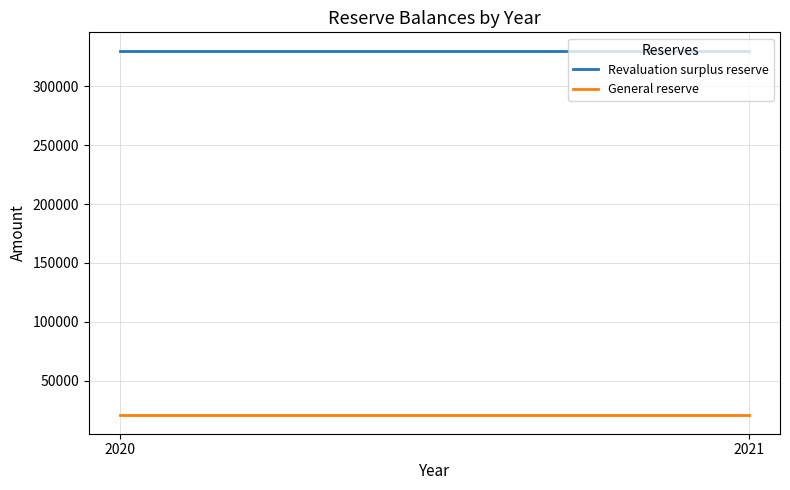

Is the value of Revaluation surplus reserve at 2021 greater than the value of General reserve at 2021?

Yes